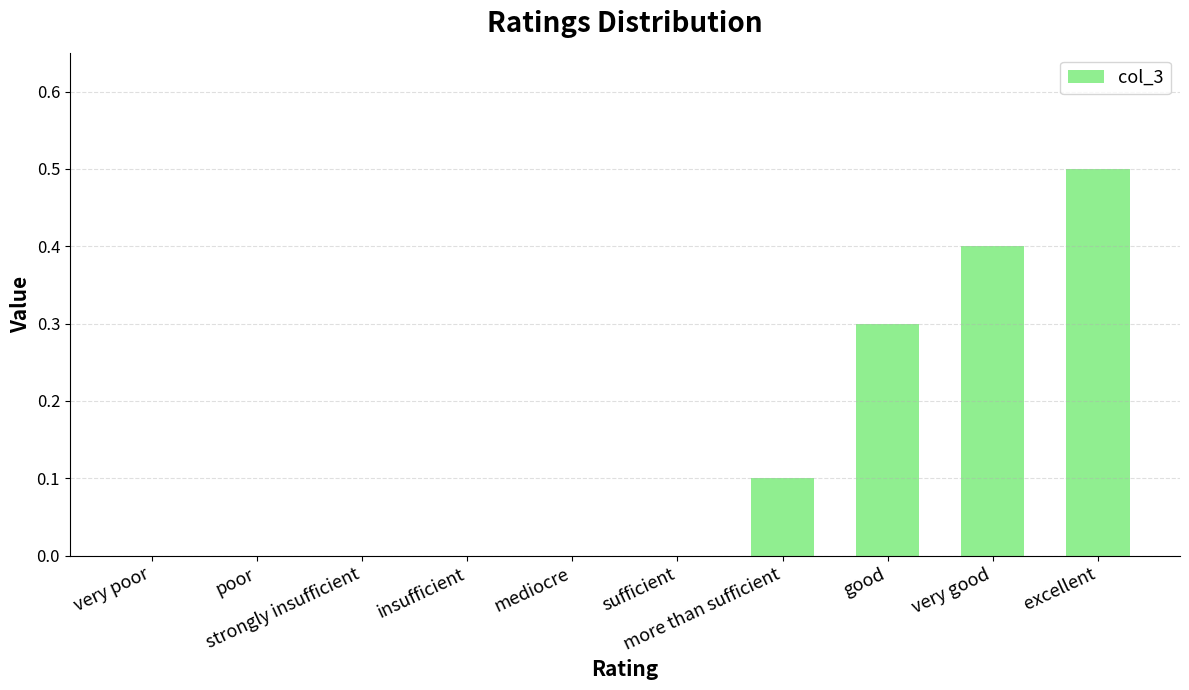

How many data points does each series have?

10